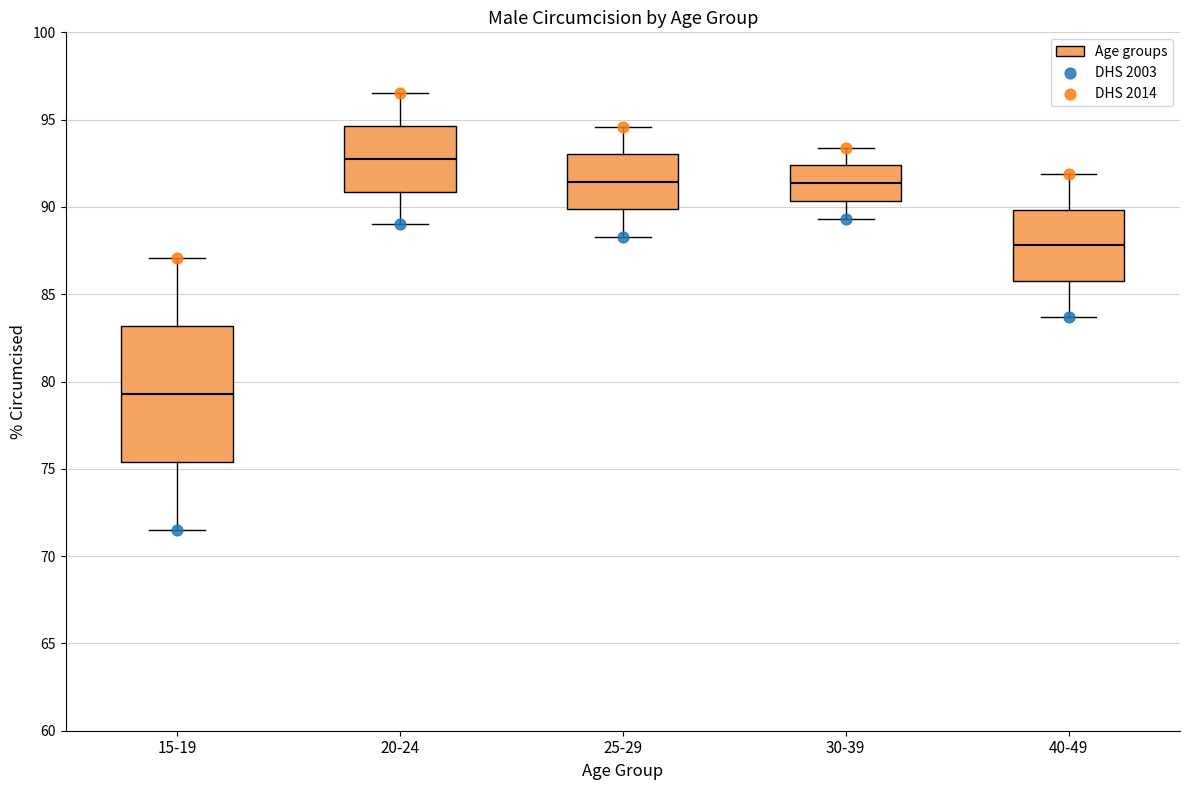

Where does the lower whisker of the box for 40-49 end on the y-axis? The values are not printed on the chart, so give them approximately, as read against the axis.

83.5